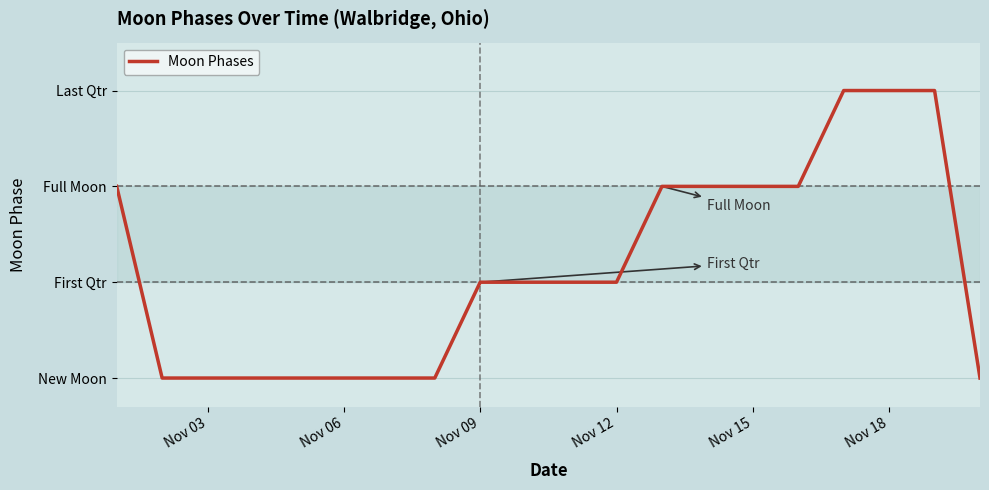

How many distinct data groups are displayed?

1